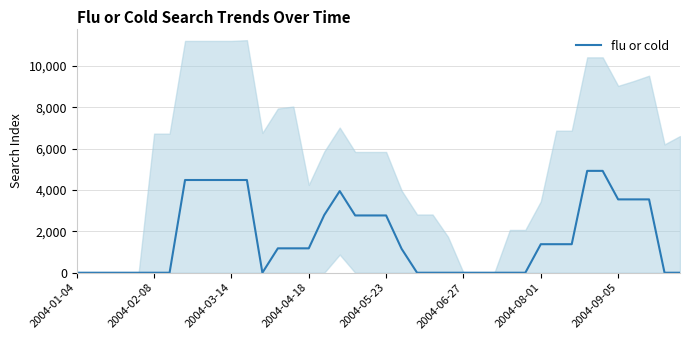

The chart shows a value of 1180.3 at 14. True or false?

True